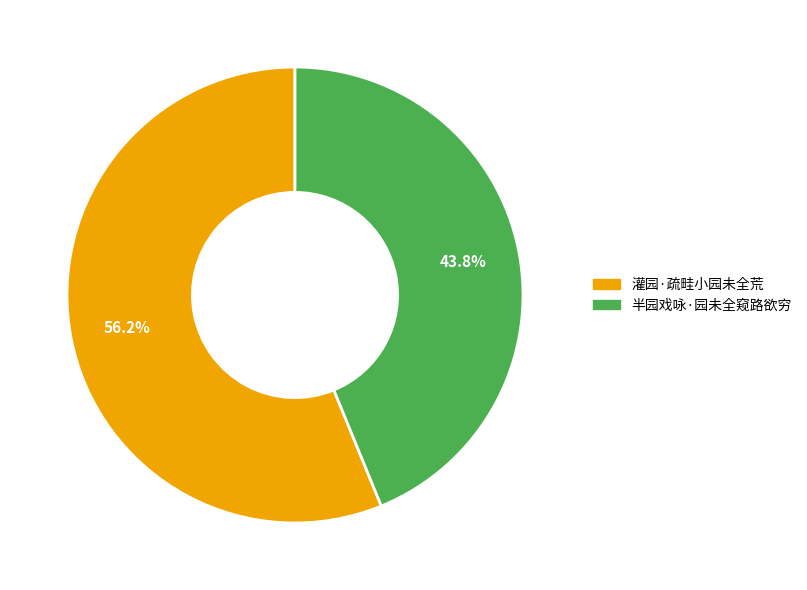

Is there any slice that represents more than half of the pie?

Yes